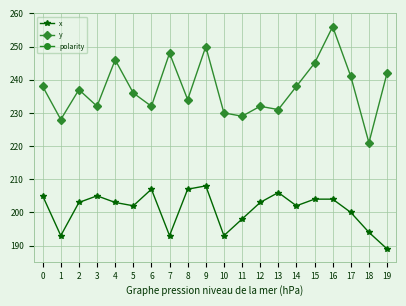

List the series in order of their overall mean, lowest first.

polarity, x, y